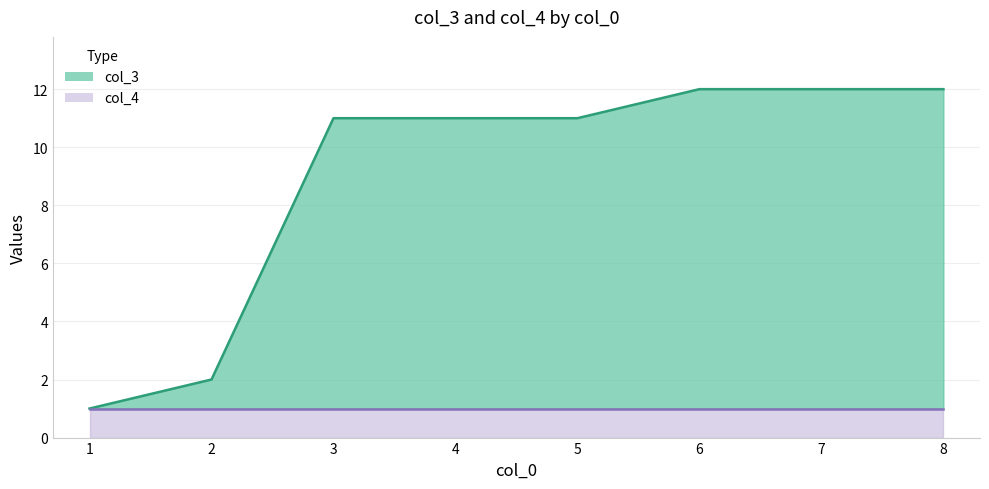

The value at 7 is 12. True or false?

True